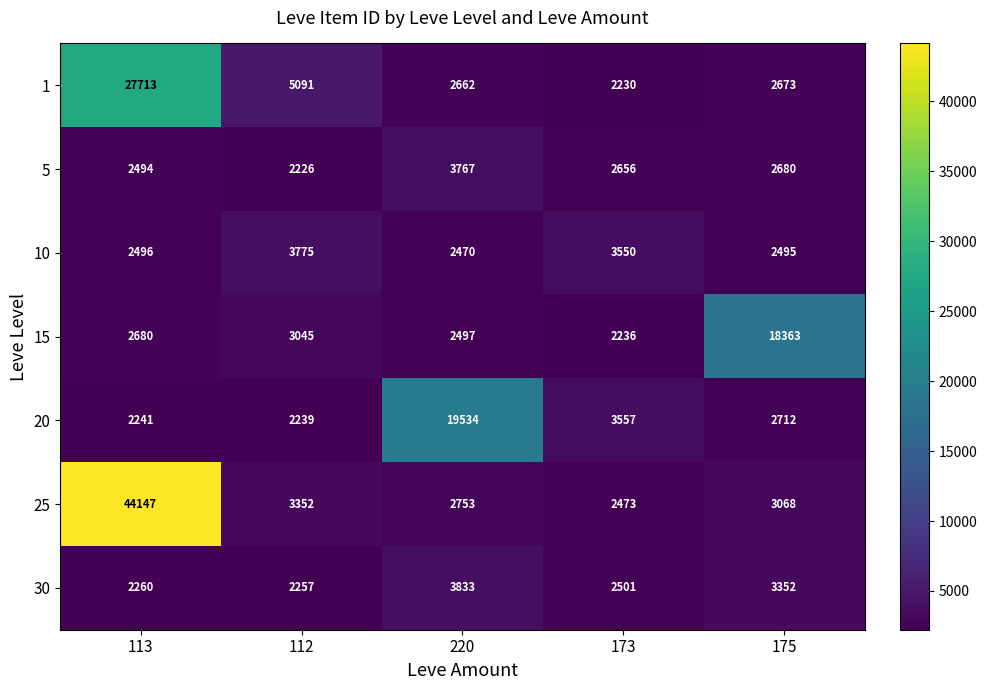

At which label is 30 closest to 3045?

175